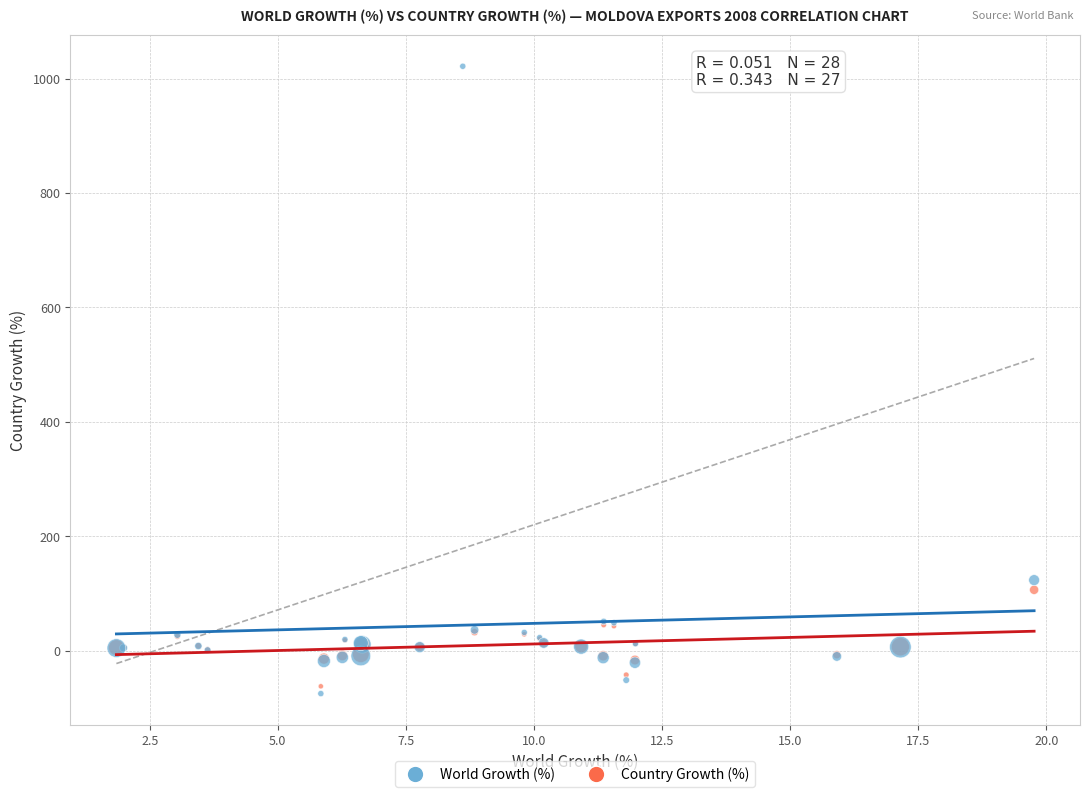

Which series has the widest spread of Y values?

World Growth (%)